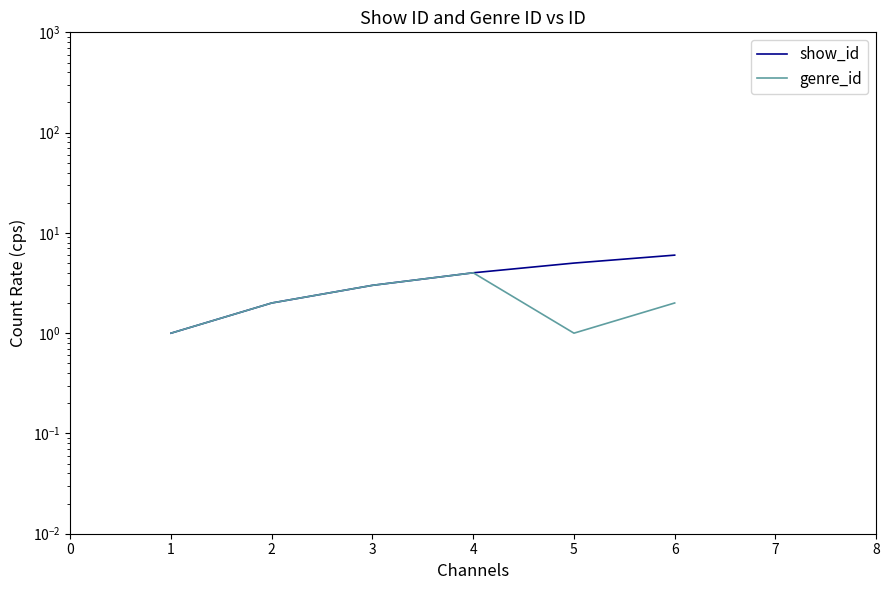

At how many categories does at least one series exceed 1?

5